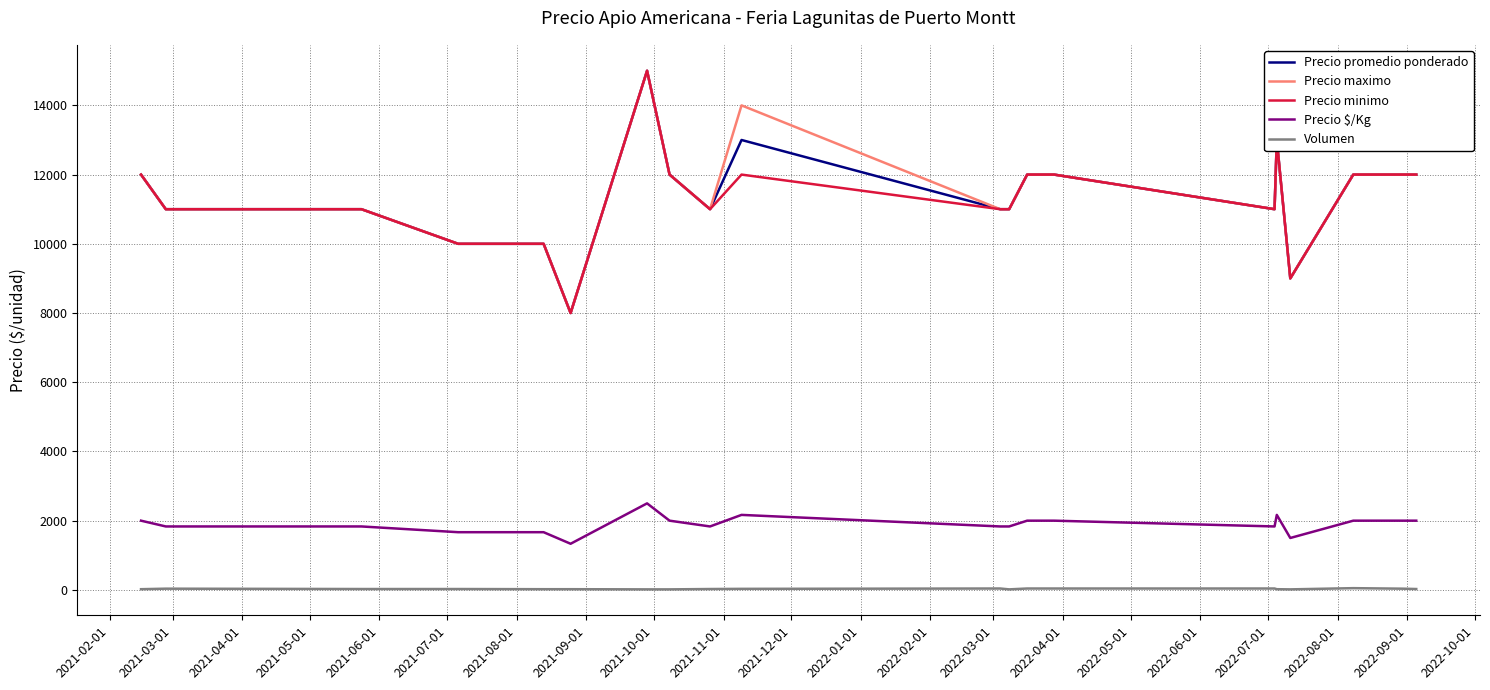

What are all the series names shown in the legend?

Precio promedio ponderado, Precio maximo, Precio minimo, Precio $/Kg, Volumen